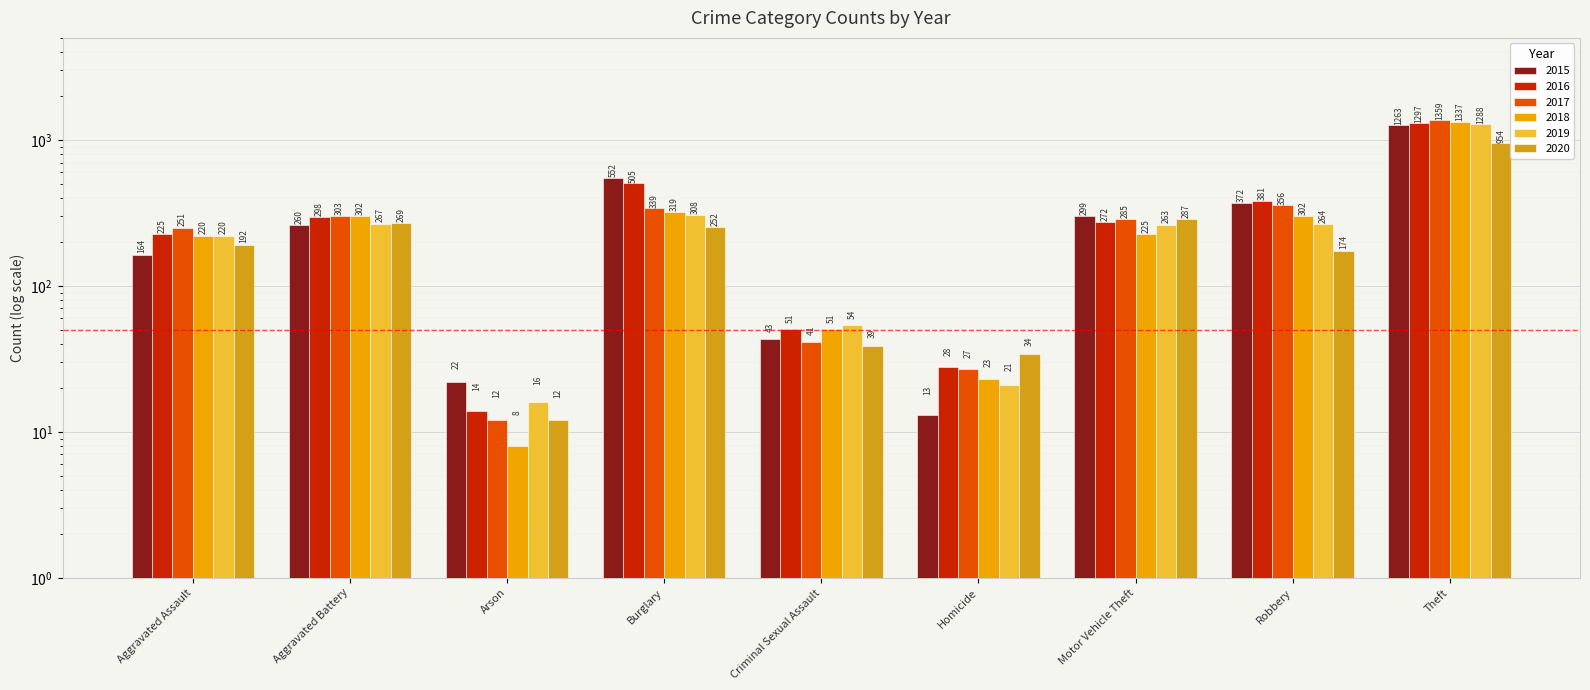

What is the label of the 4th bar from the right?

Homicide